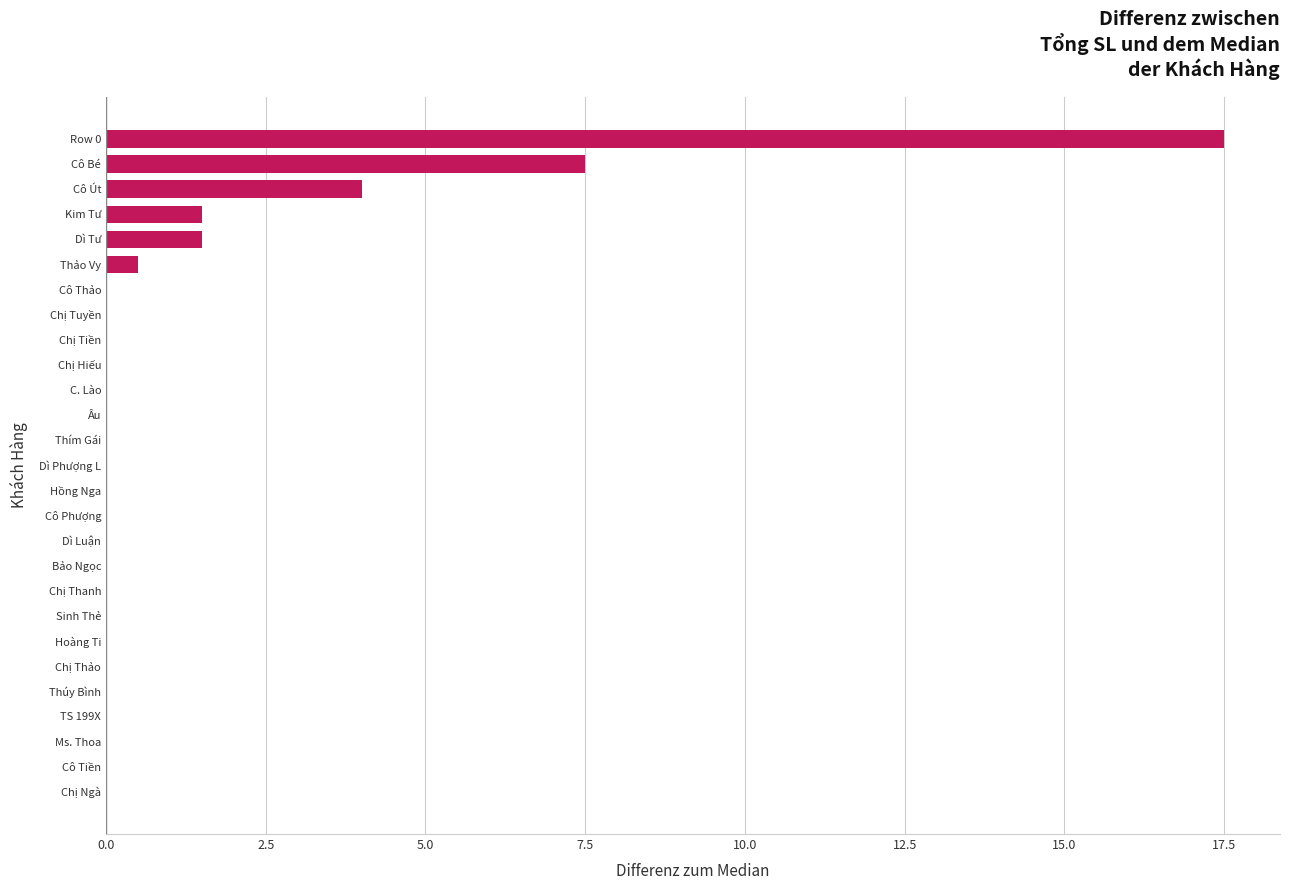

Is it true that the value at Cô Bé is 7.5?

True